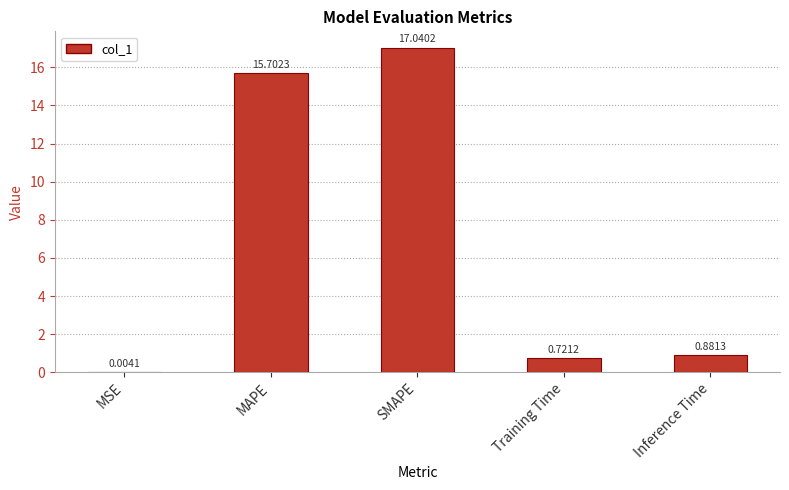

What is the difference between the values at Training Time and SMAPE?

16.3